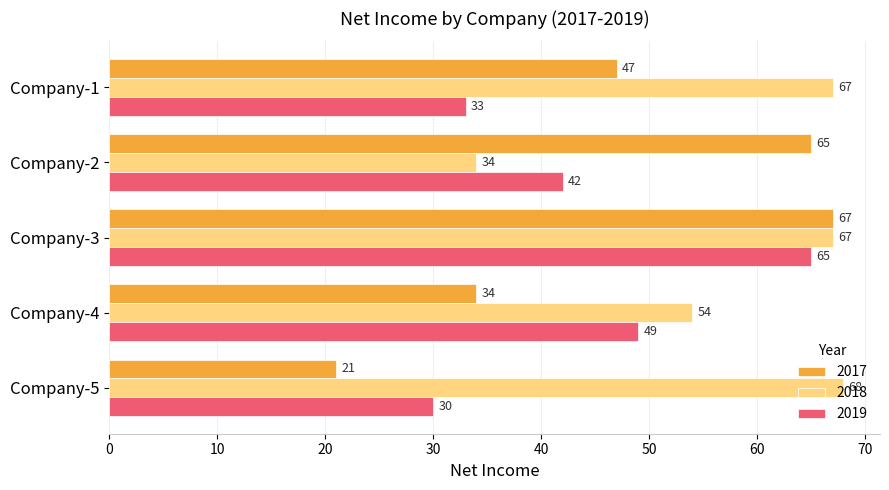

At which label is 2017 closest to 44?

Company-1